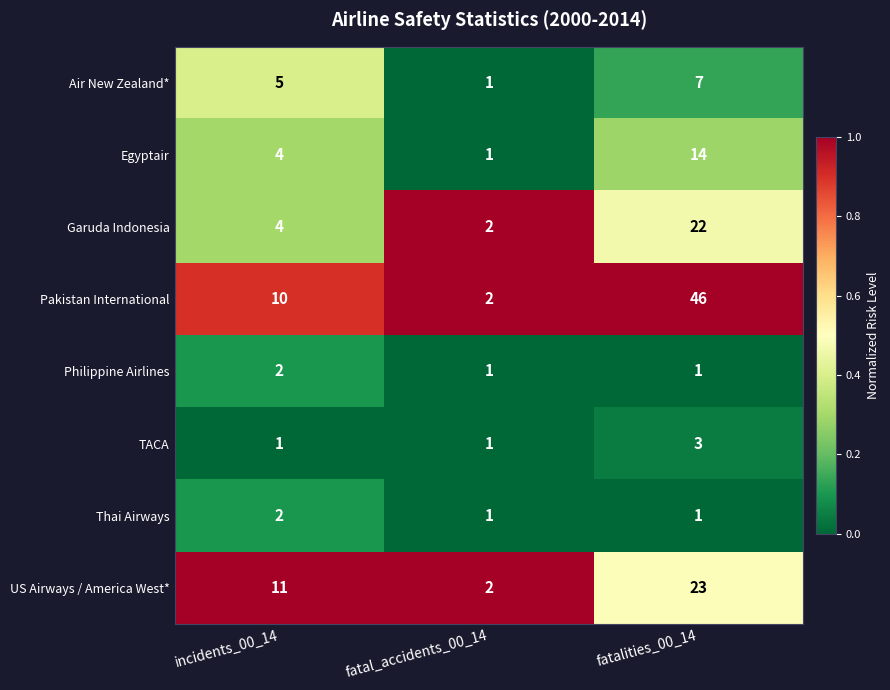

Rank the categories by US Airways / America West* value from lowest to highest.

fatal_accidents_00_14, incidents_00_14, fatalities_00_14